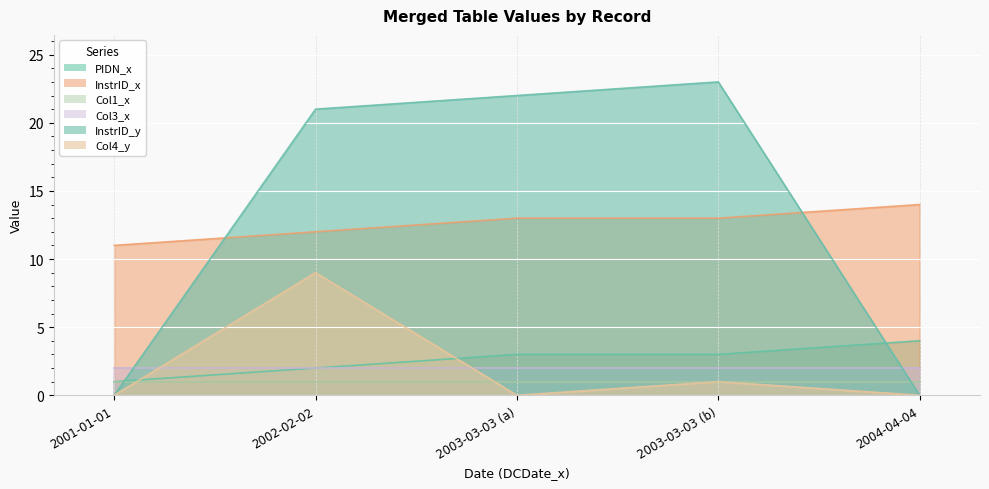

How many PIDN_x values are between 2 and 3?

3